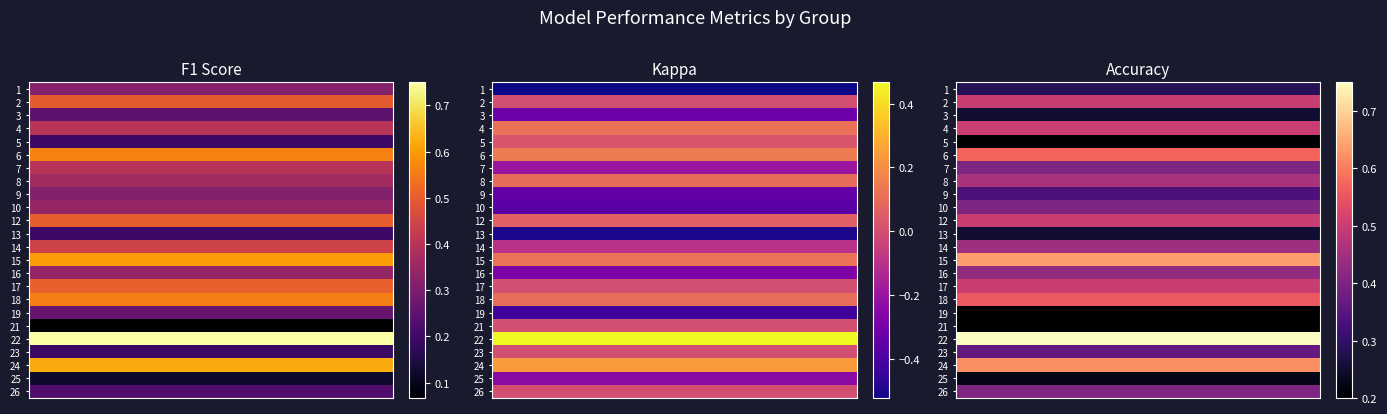

What is the difference between the second highest and minimum values in the kappa series?

0.8